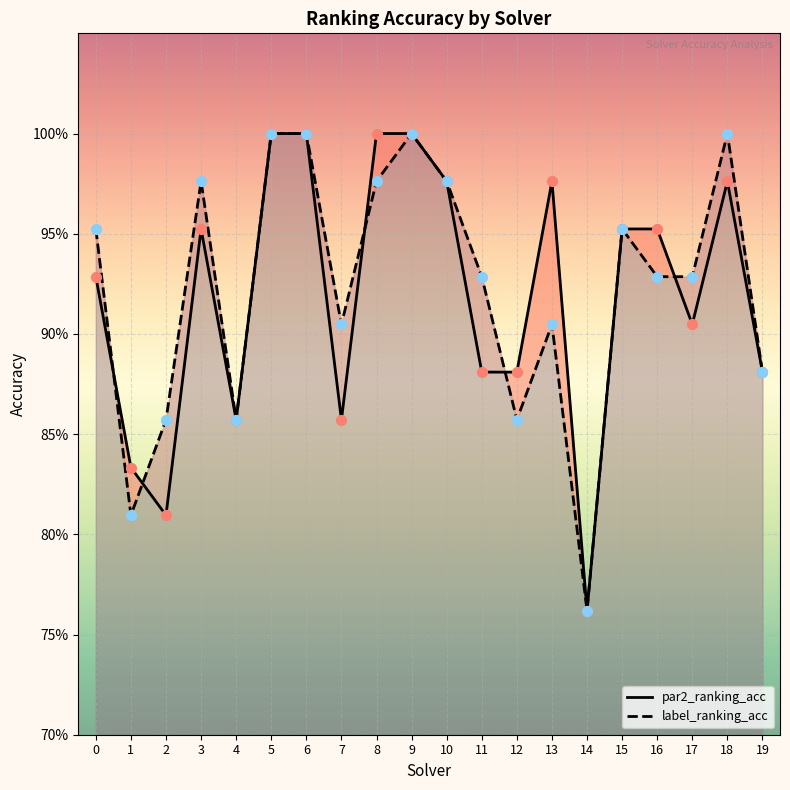

At which category is the sum across all series the highest?

5